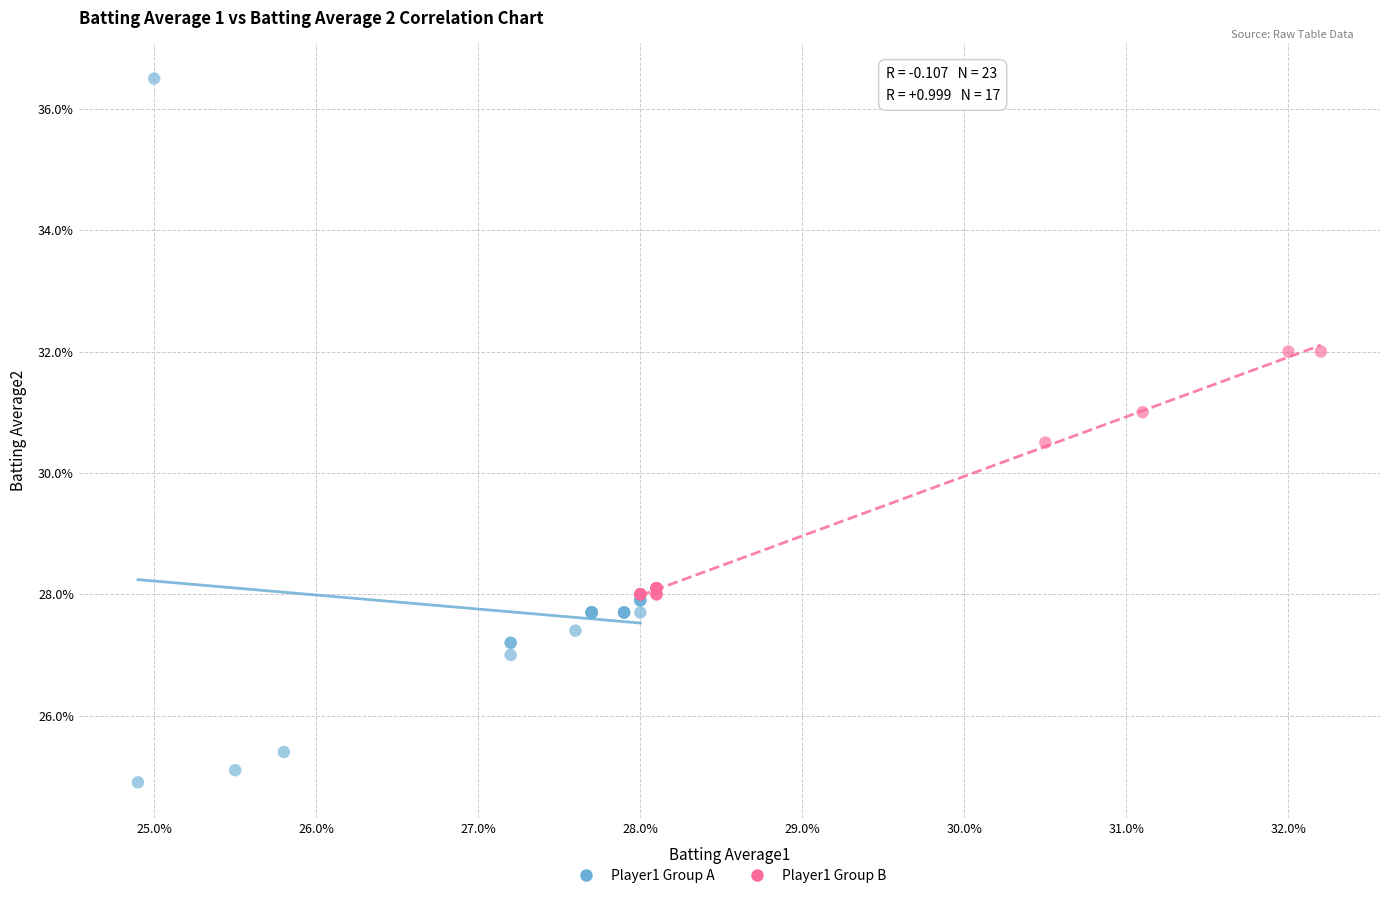

Which series contains the lowest Y value?

Player1 Group A